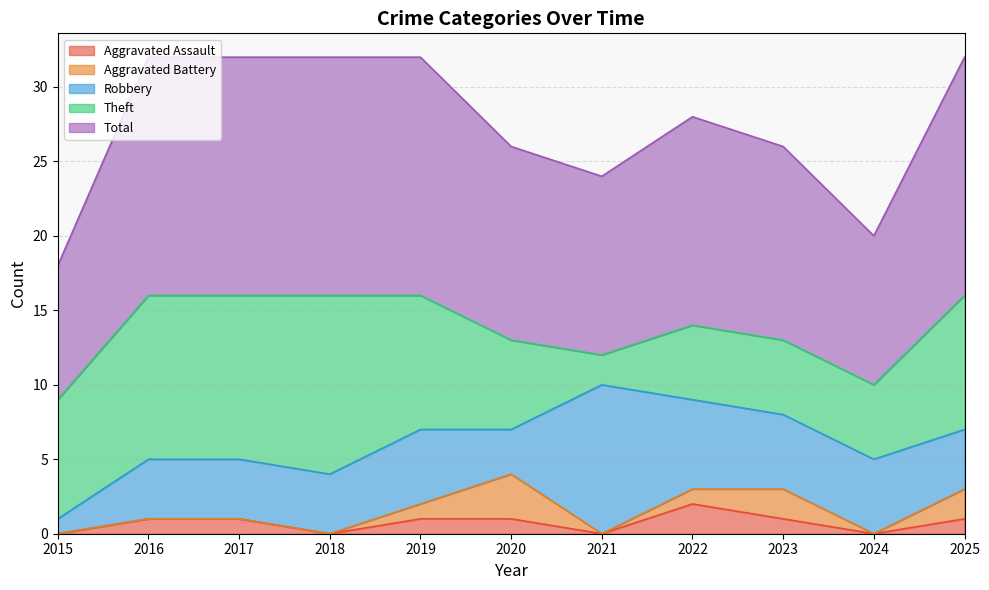

At which label is Total closest to 12?

2021